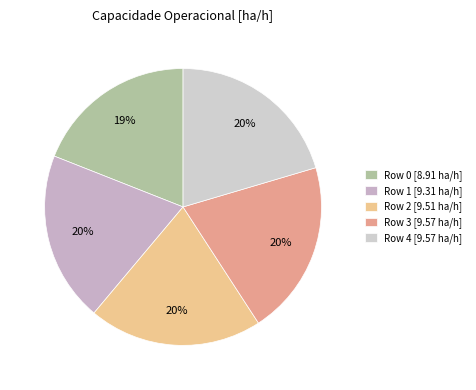

Is it true that Row 1 is 28% of the pie?

False